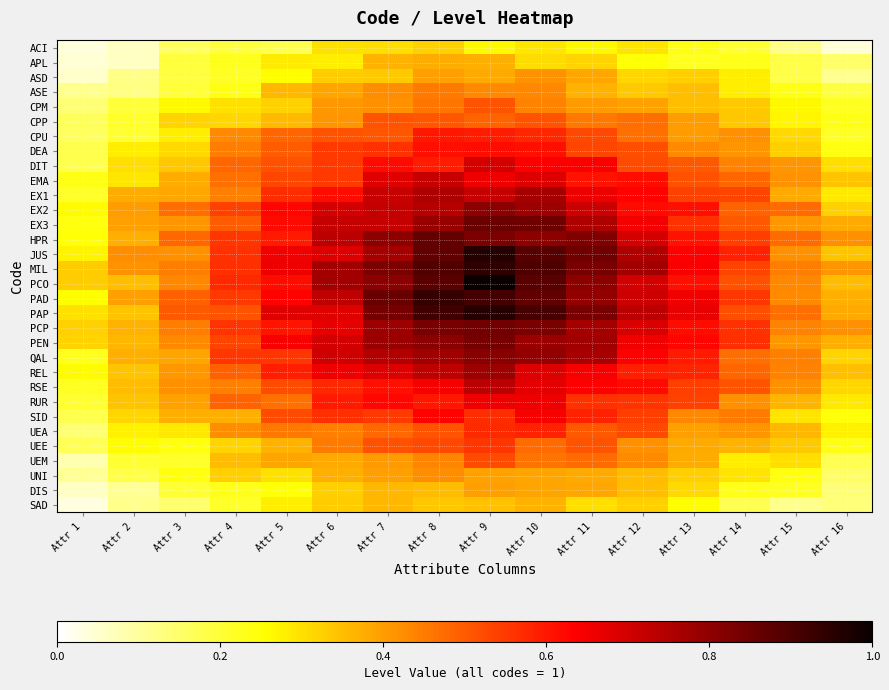

At how many categories does at least one series exceed 0?

16